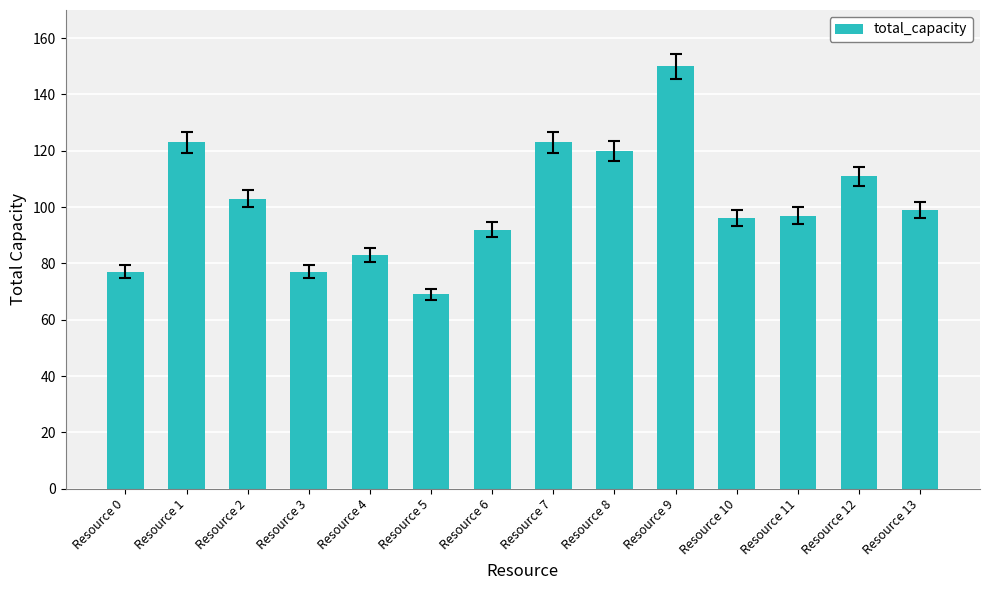

The value at Resource 0 is 17. True or false?

False